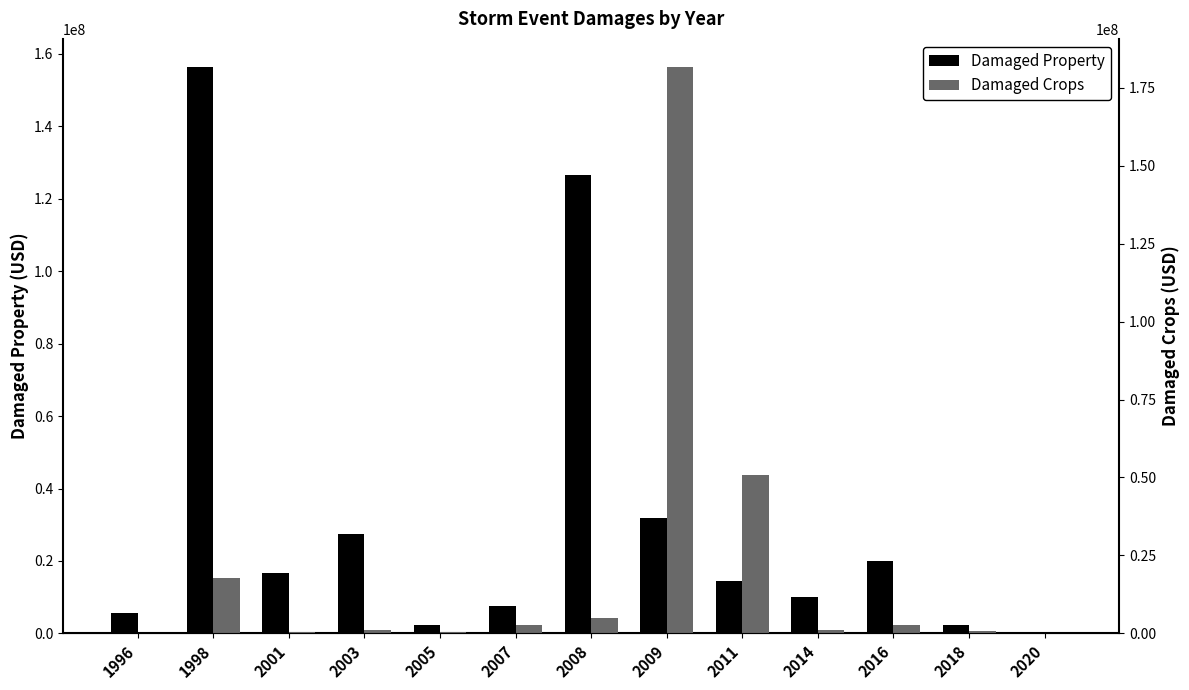

What is the value of the states_total_damaged_crops bar at the 3rd from the left?

533000